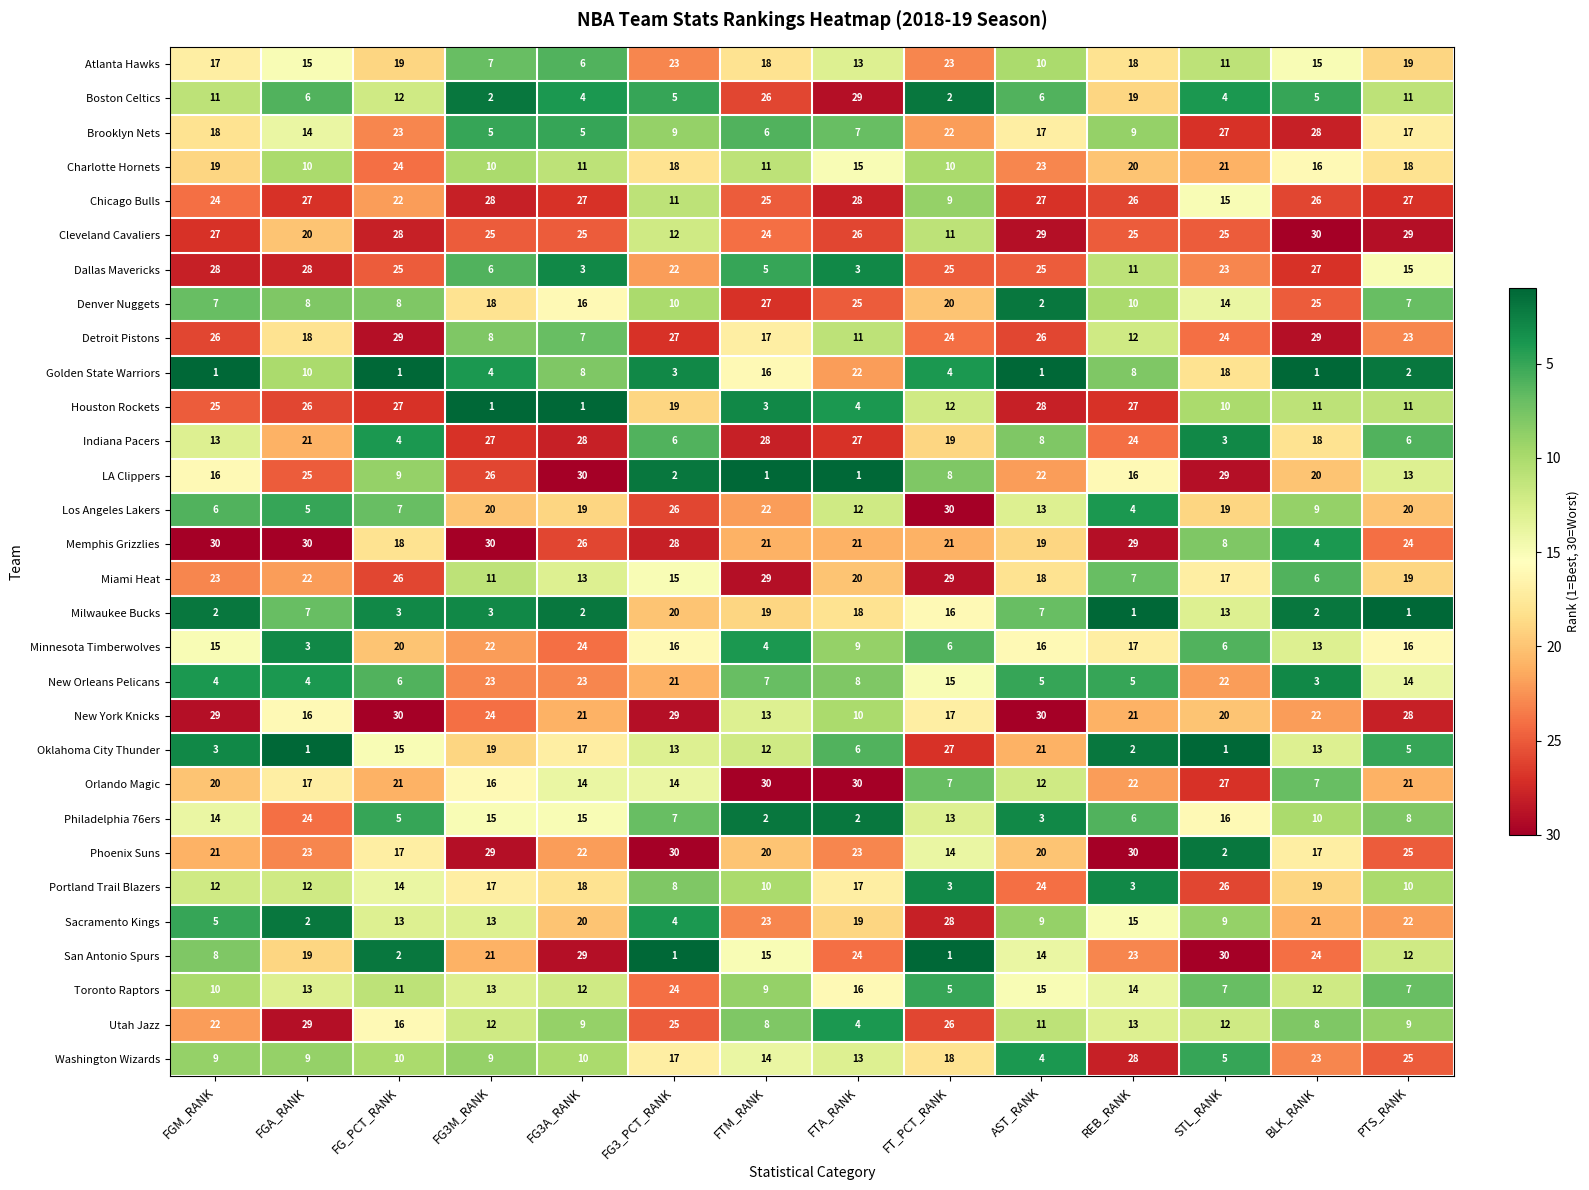

What is the lowest value of the Portland Trail Blazers series?

3